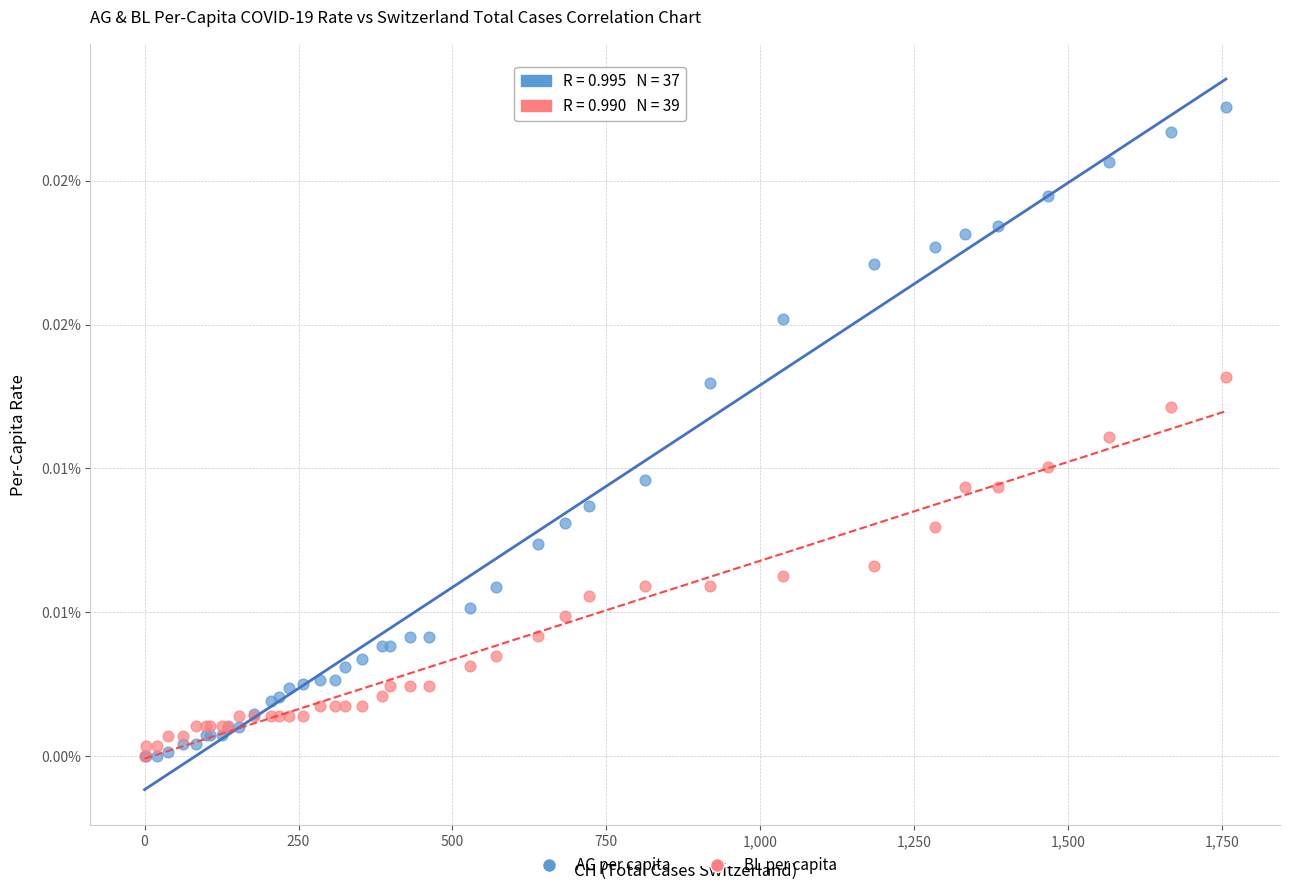

Which series contains the highest Y value?

AG per capita